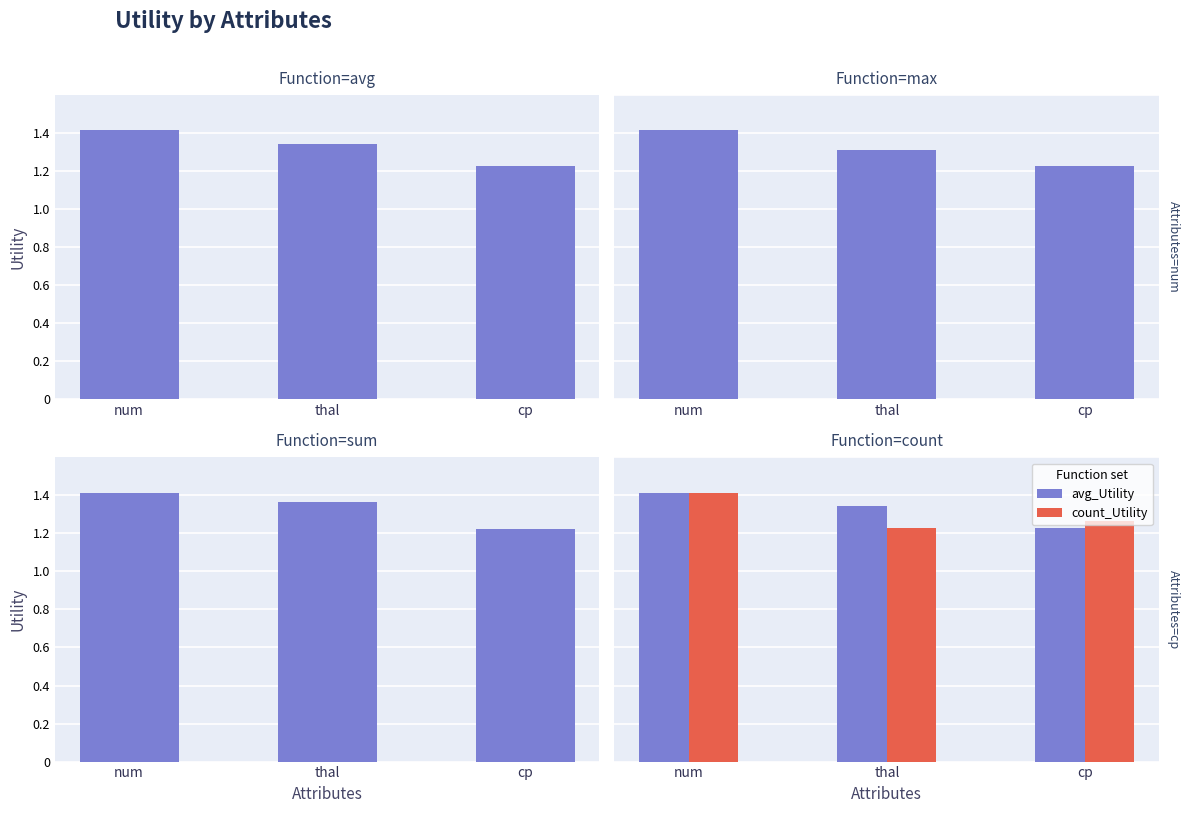

At which category does the chart reach its peak across all series?

num